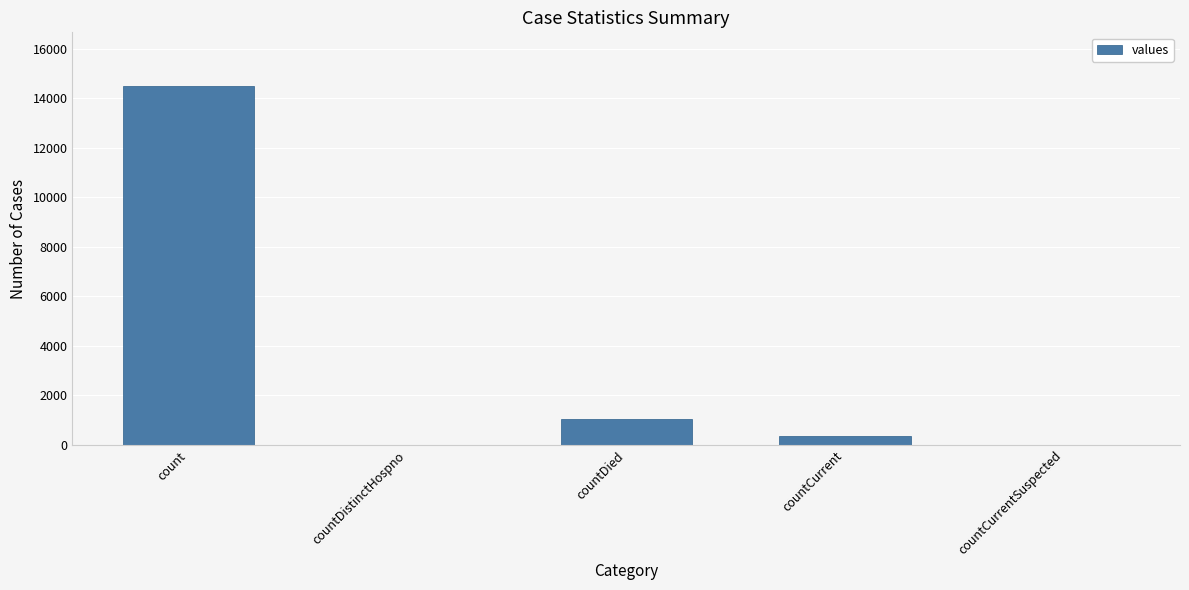

The value at countDied is 1033. True or false?

True